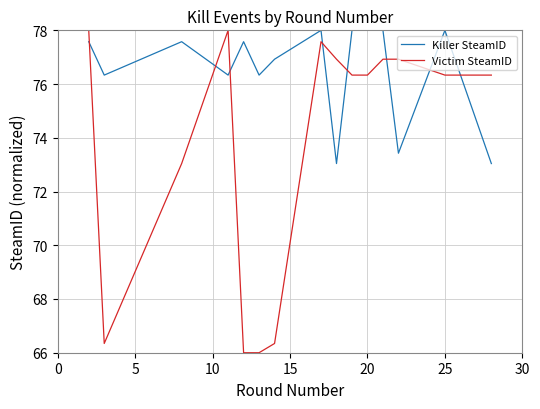

Which series ends up on top after the final intersection of Victim SteamID and Killer SteamID?

Victim SteamID